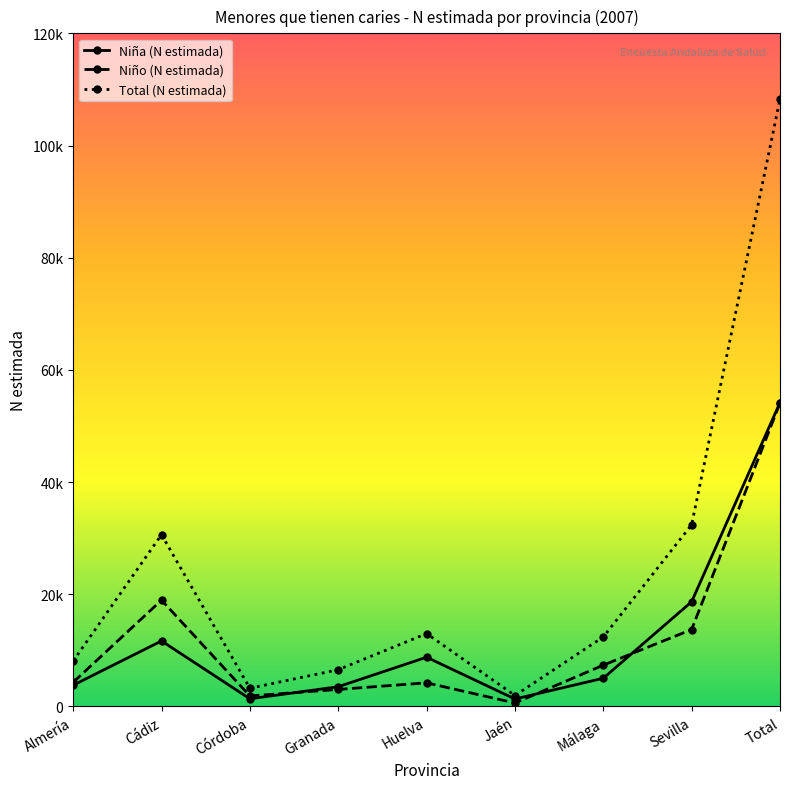

What are all the series names shown in the legend?

Niña (N estimada), Niño (N estimada), Total (N estimada)